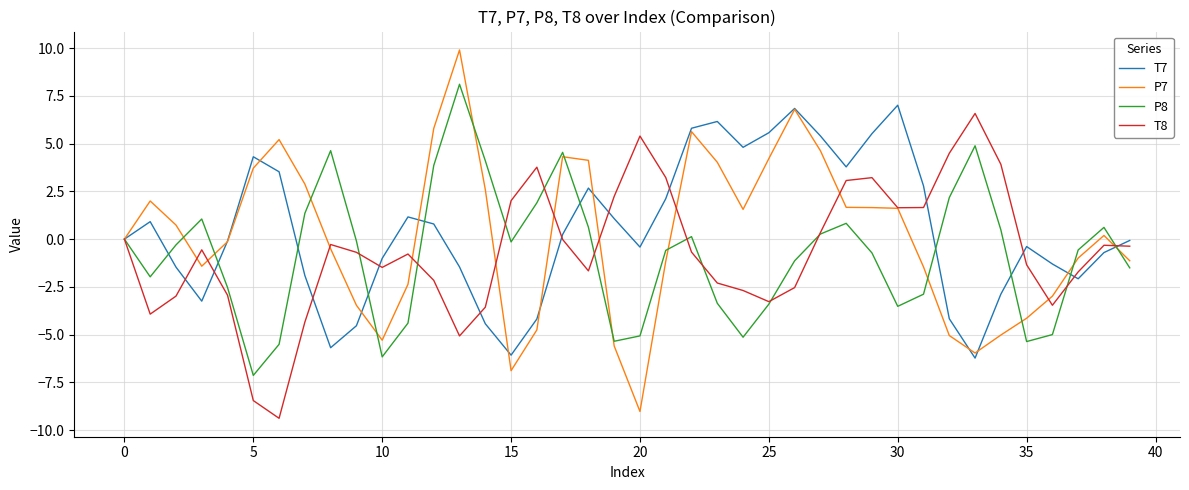

Which series has the widest spread of values?

P7